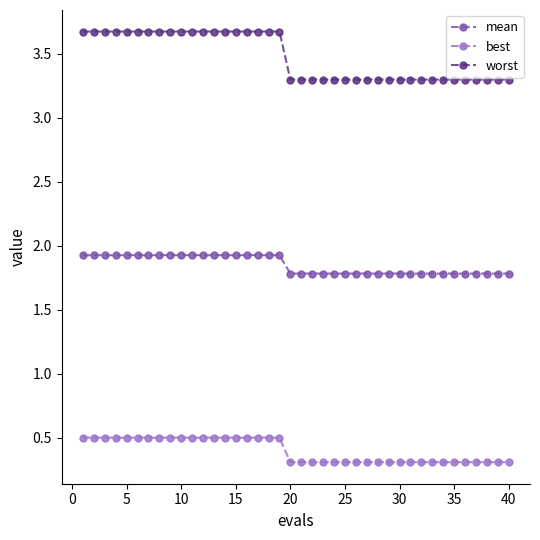

Which series has the largest total across all categories?

worst